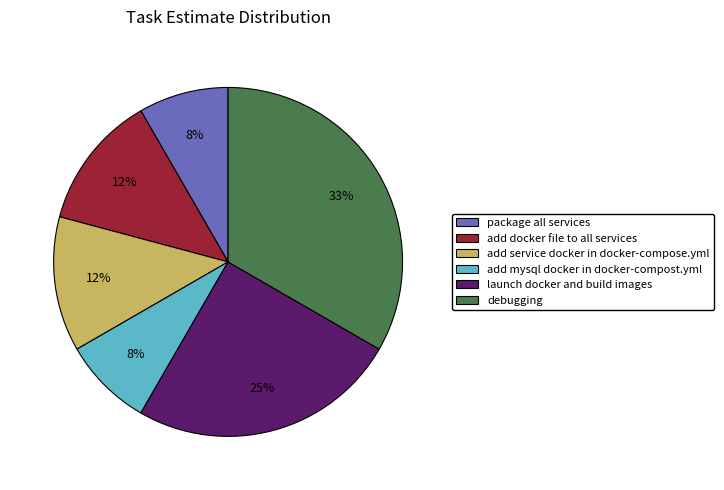

Is it true that add mysql docker in docker-compost.yml is 8% of the pie?

True